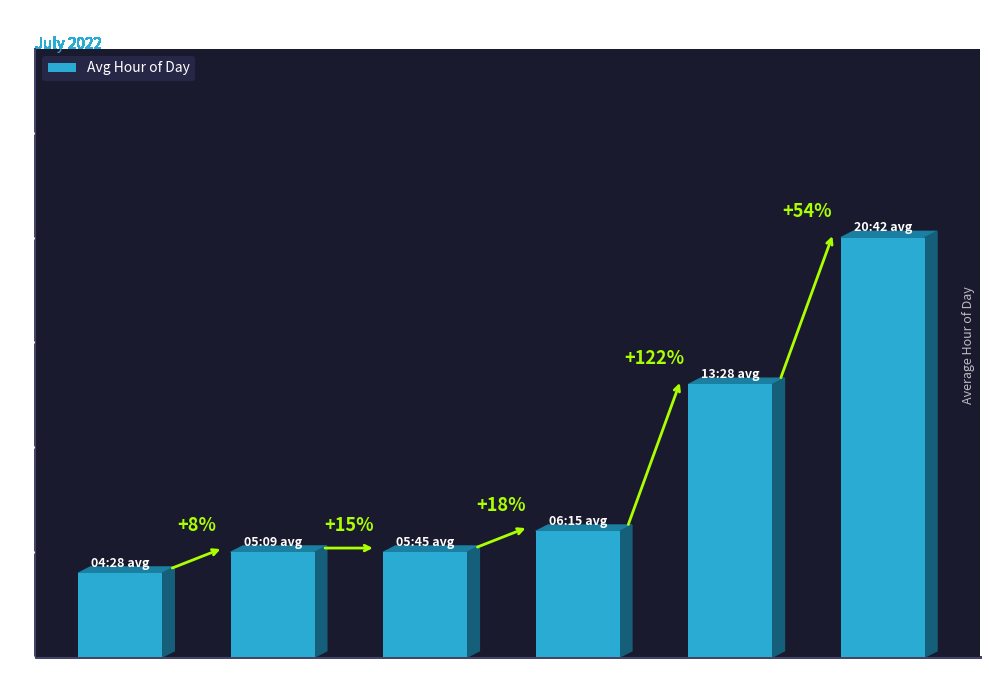

What position from the left is Twi A?

1